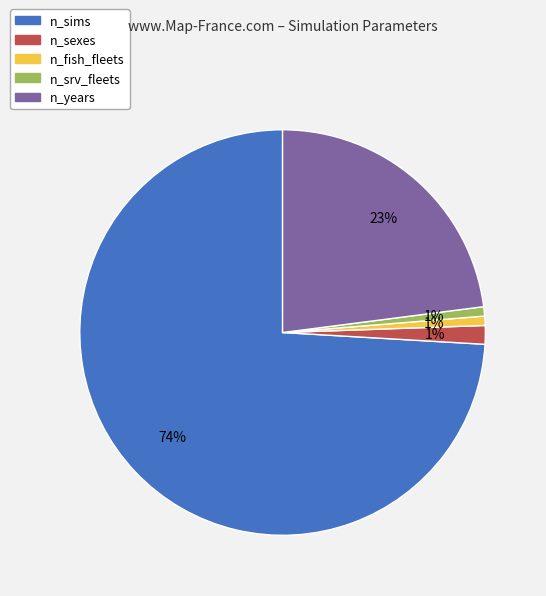

What is the largest slice in the pie chart?

n_sims